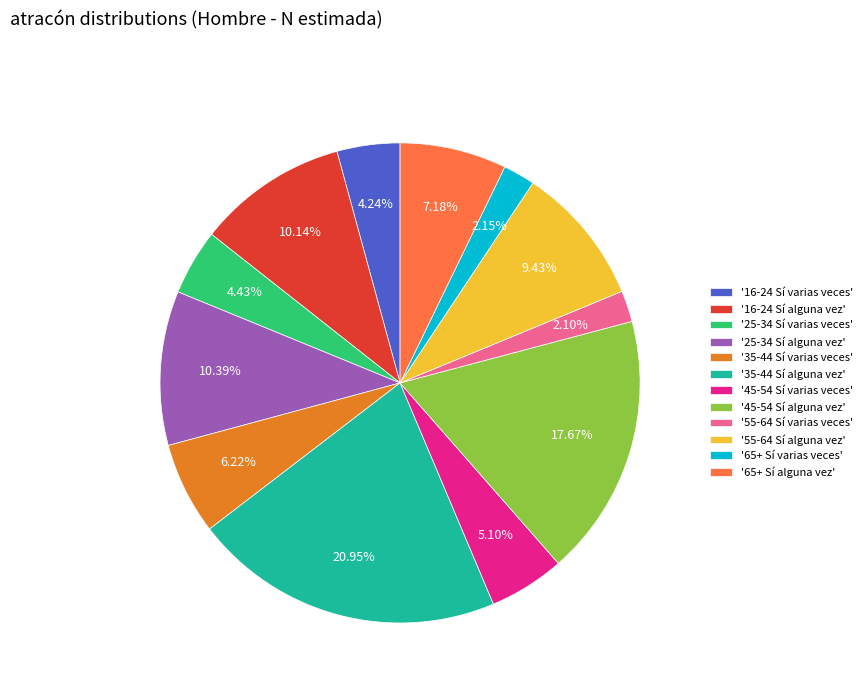

Is the sum of '55-64 Sí varias veces' and '16-24 Sí varias veces' greater than half?

No